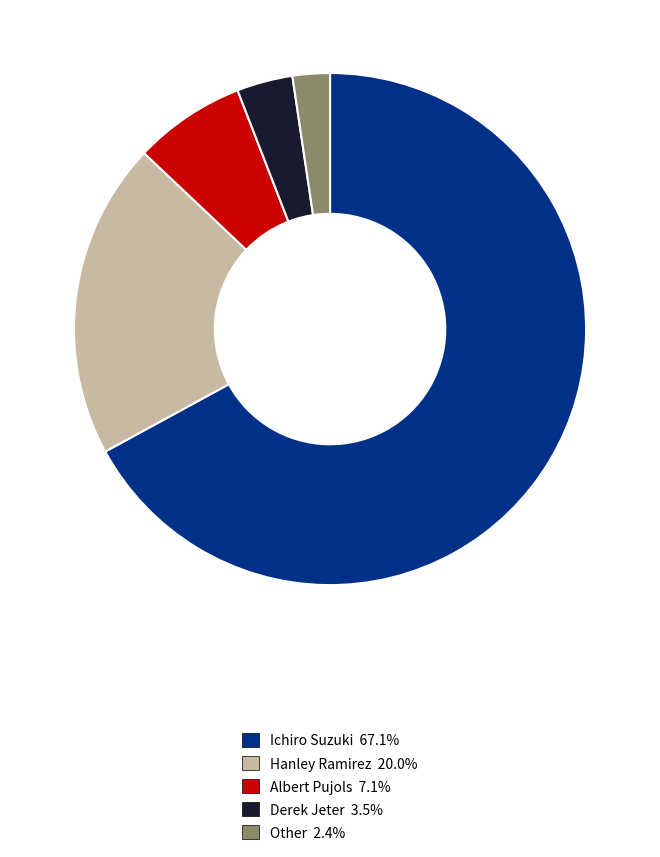

Which has a higher value, Ichiro Suzuki or Hanley Ramirez?

Ichiro Suzuki